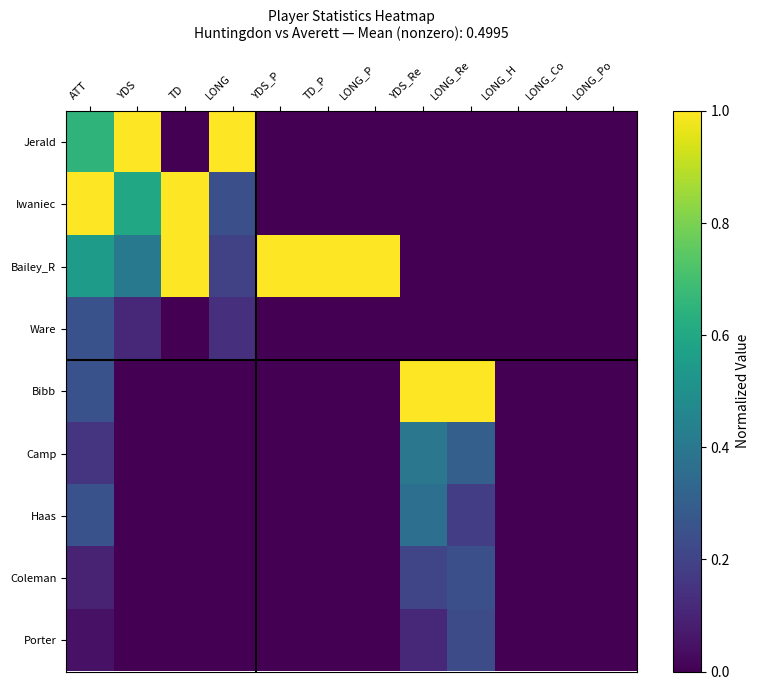

At how many categories does at least one series exceed 0?

9